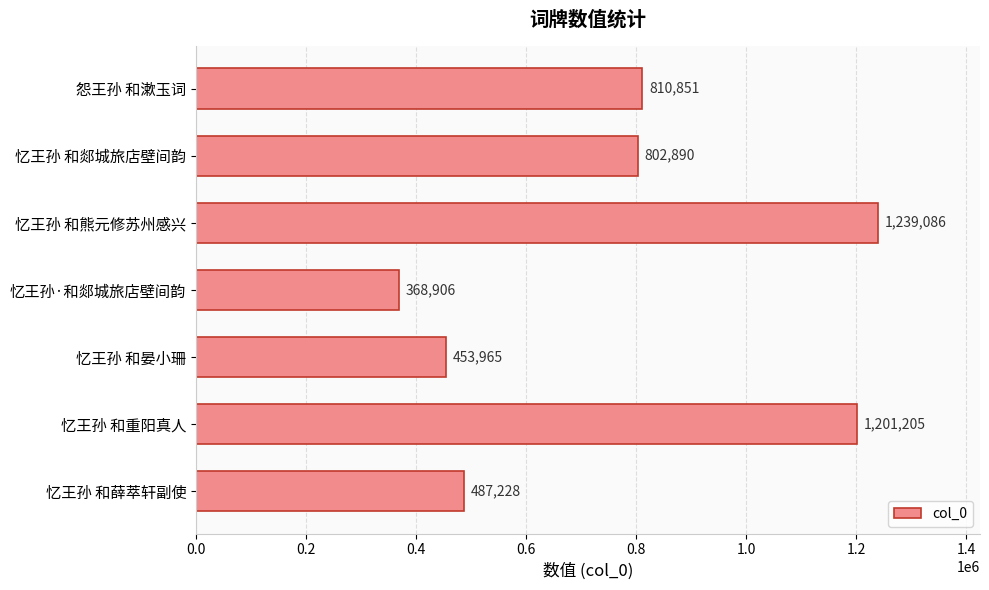

Rank the categories by value from lowest to highest.

忆王孙·和郯城旅店壁间韵, 忆王孙 和晏小珊, 忆王孙 和薛萃轩副使, 忆王孙 和郯城旅店壁间韵, 怨王孙 和漱玉词, 忆王孙 和重阳真人, 忆王孙 和熊元修苏州感兴